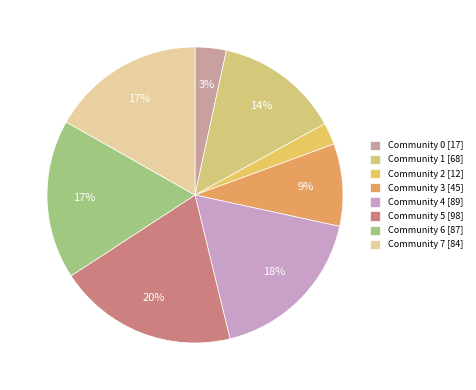

Combined, do Community 3 and Community 4 account for over 50%?

No